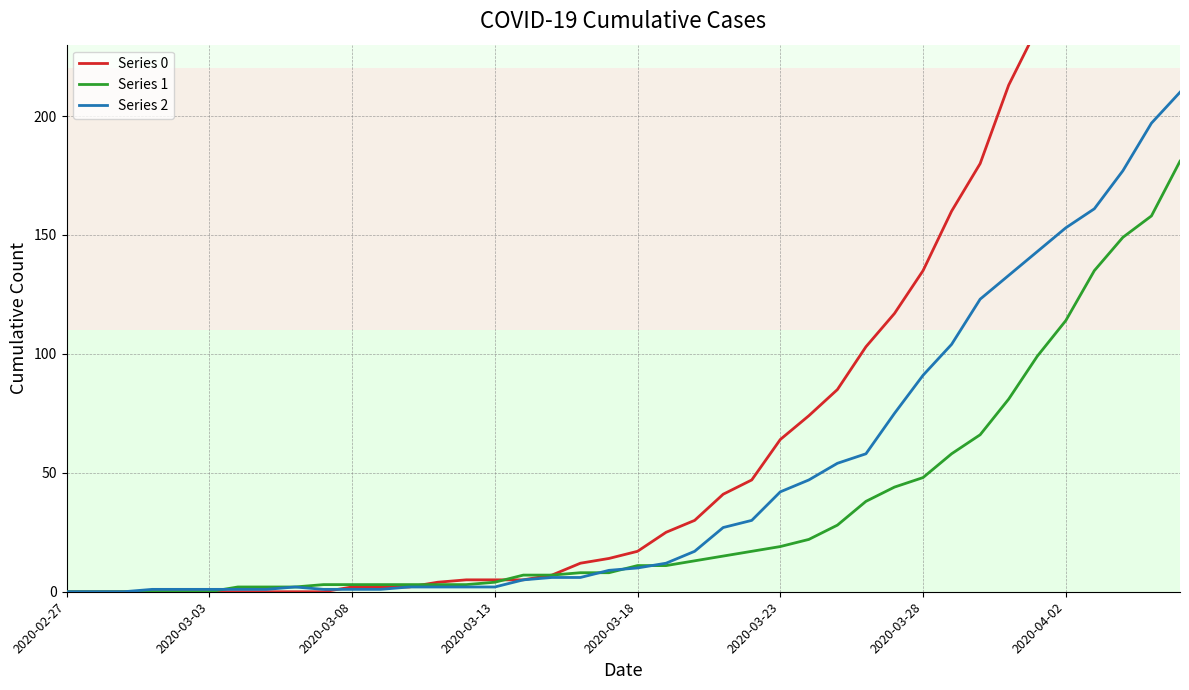

What is the total value across all series at 33?

427